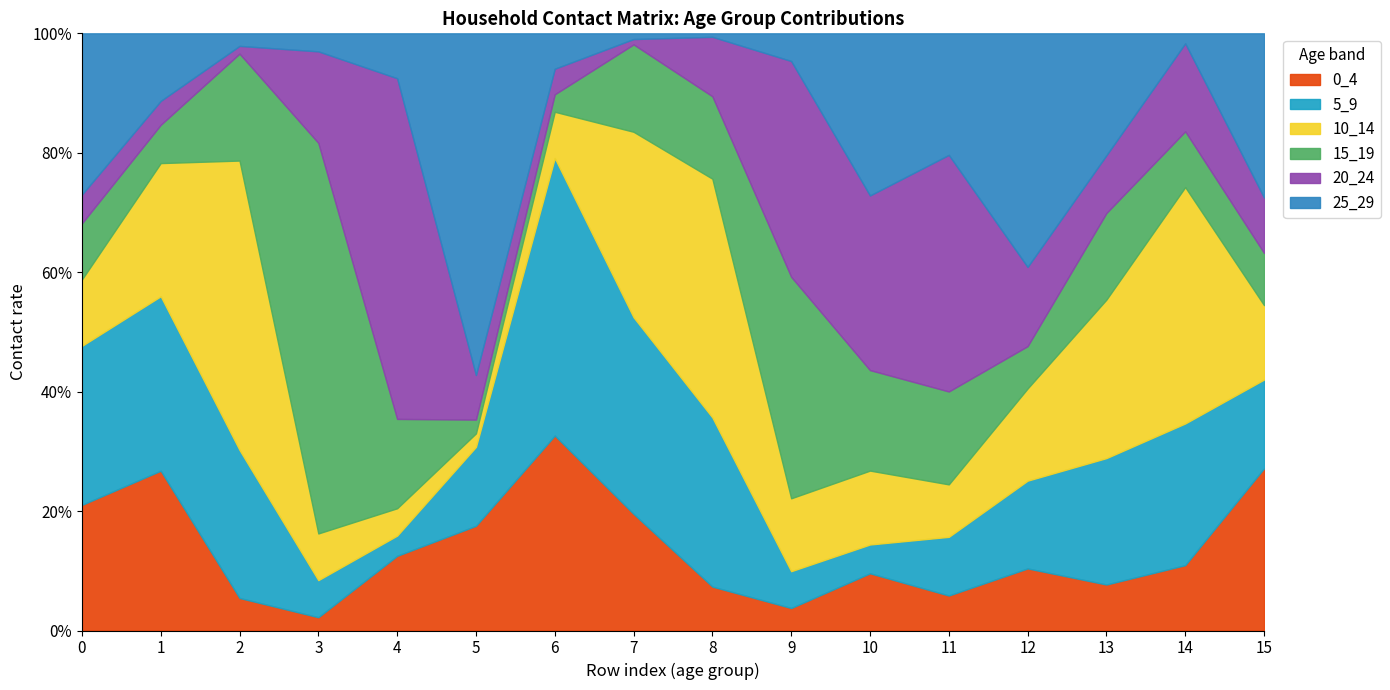

Is the value of 25_29 at 2 greater than the value of 10_14 at 9?

No